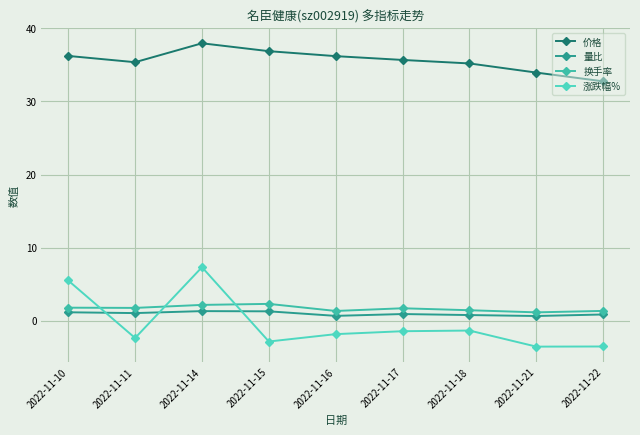

Between 2022-11-14 and 2022-11-15, which series saw the biggest shift?

涨跌幅%